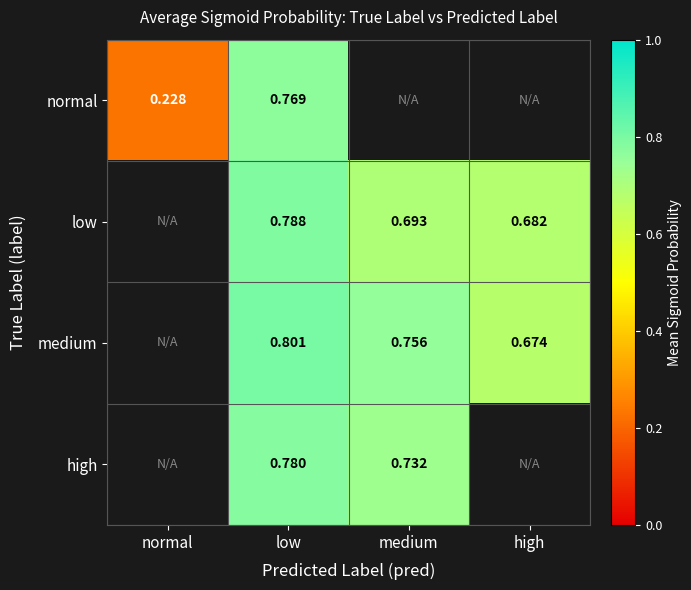

Rank the series at low from highest to lowest value.

medium, low, high, normal